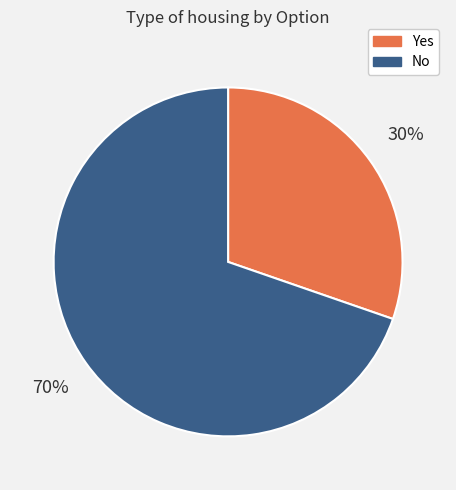

Is No the majority of the pie?

Yes